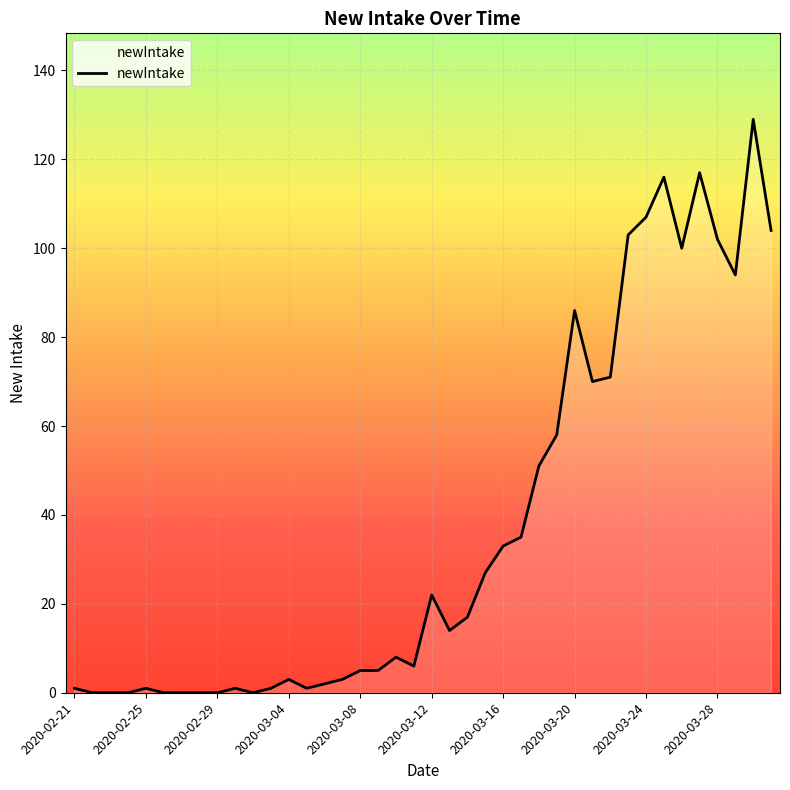

What is the greatest value displayed?

129